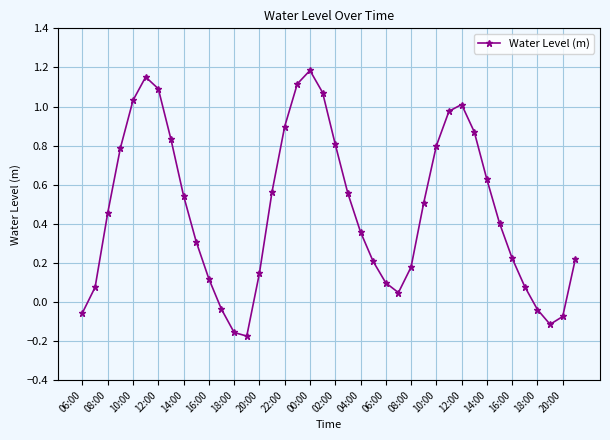

What is the difference between the maximum and minimum values?

1.4